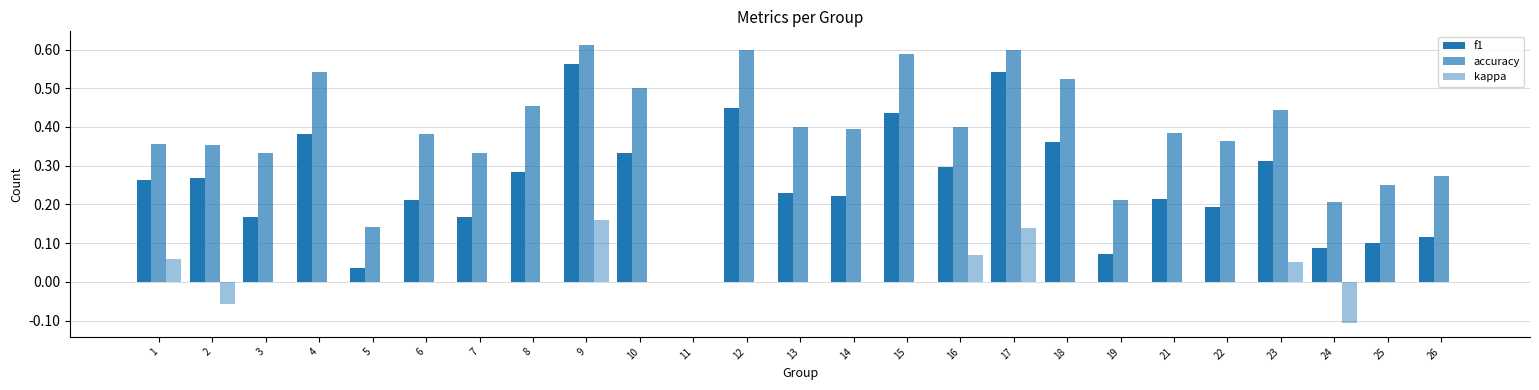

How many data points does each series have?

25